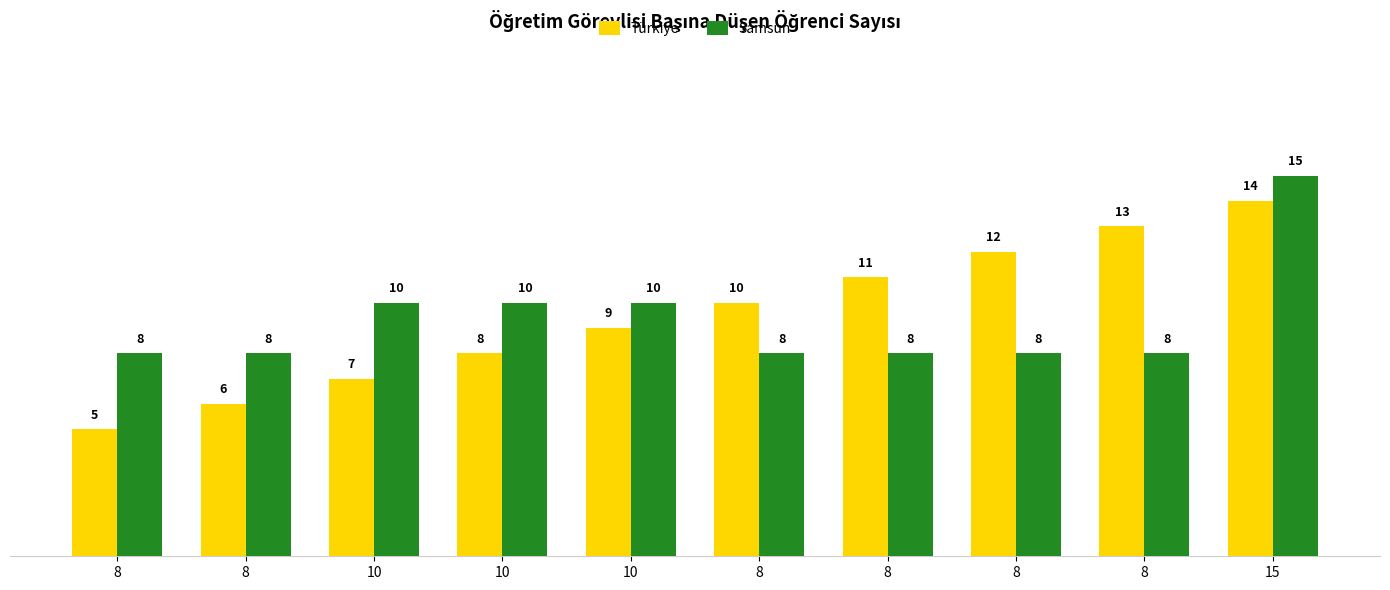

The Türkiye series shows 13 at 8. True or false?

True